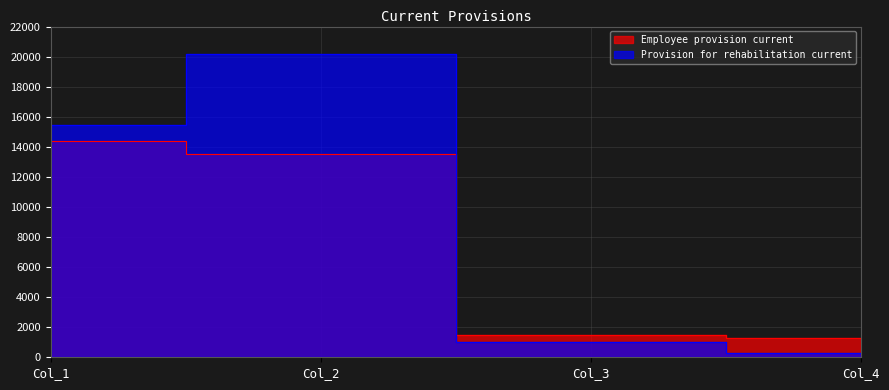

List the series in order of their overall mean, highest first.

Provision for rehabilitation current, Employee provision current